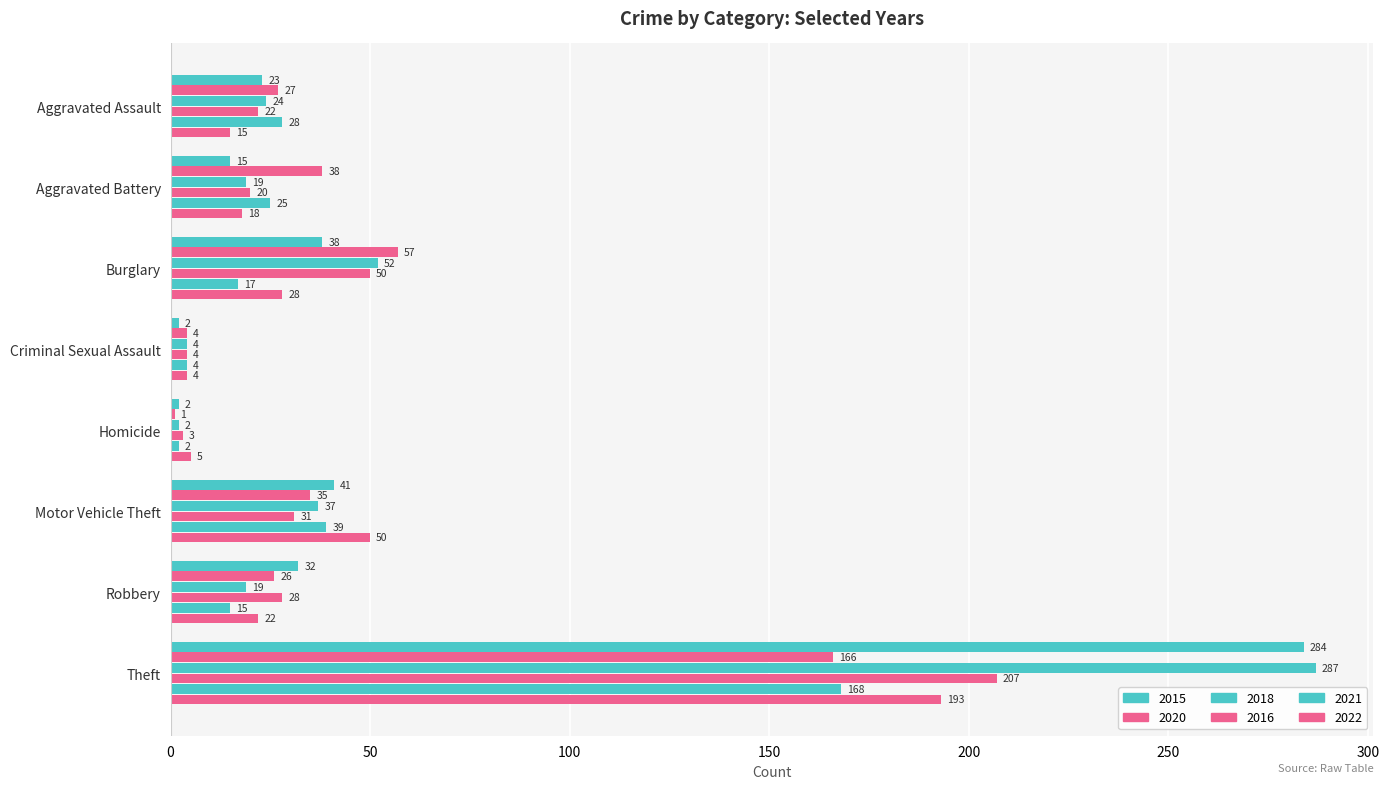

How many data points does each series have?

8